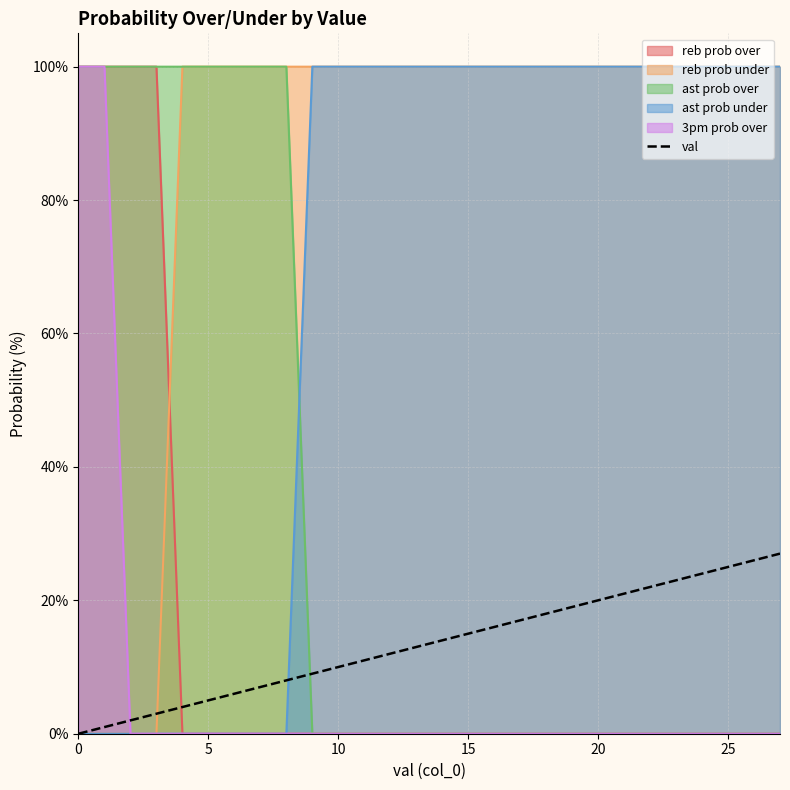

What is the sum of the values at 24 and 25?

49